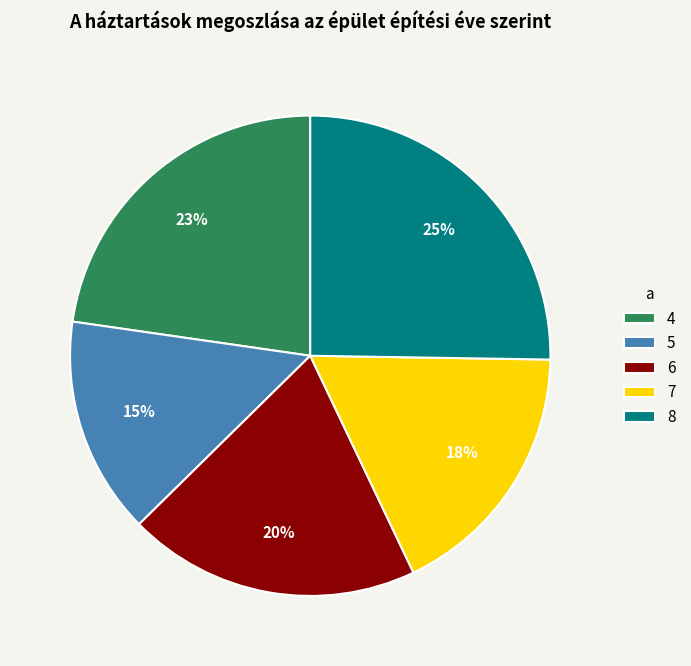

To the nearest percent, what is the average slice percentage?

20%